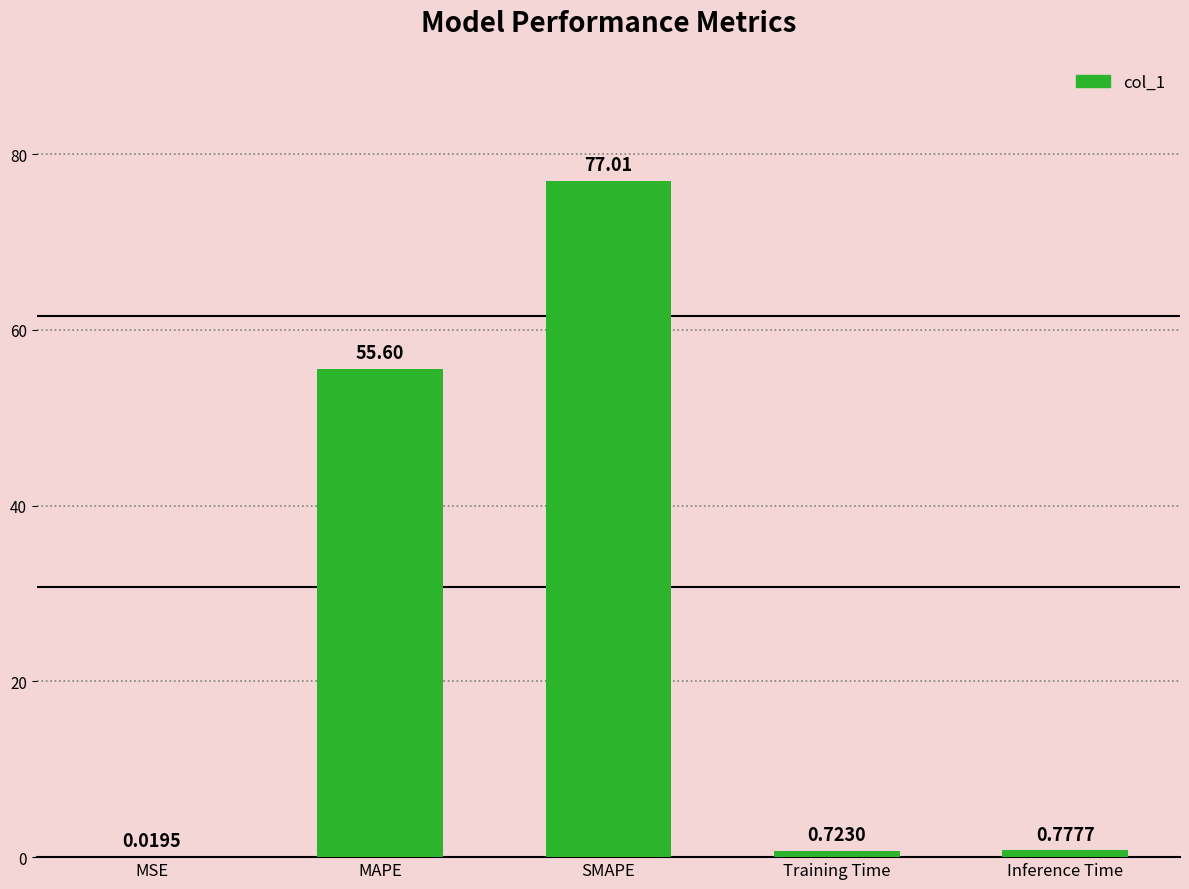

What is the sum of all values?

134.1